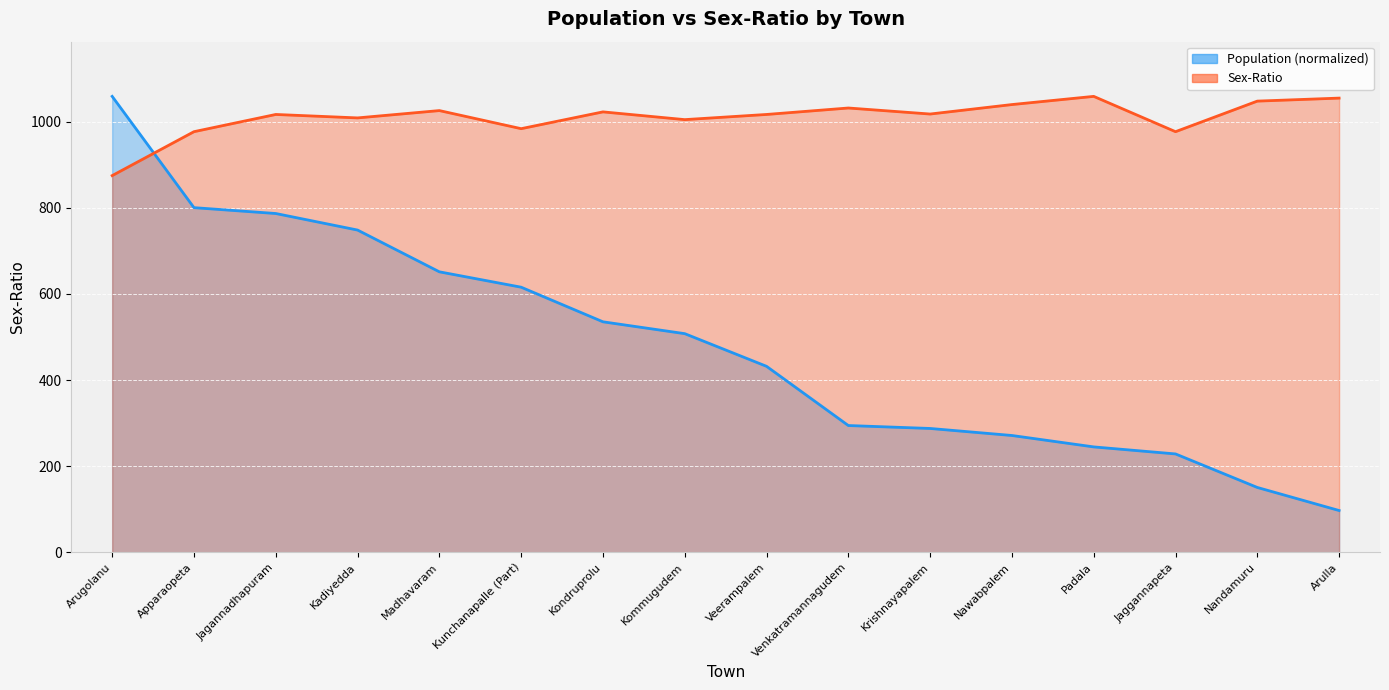

What value does the Sex-Ratio series have at Kadiyedda?

1009.0